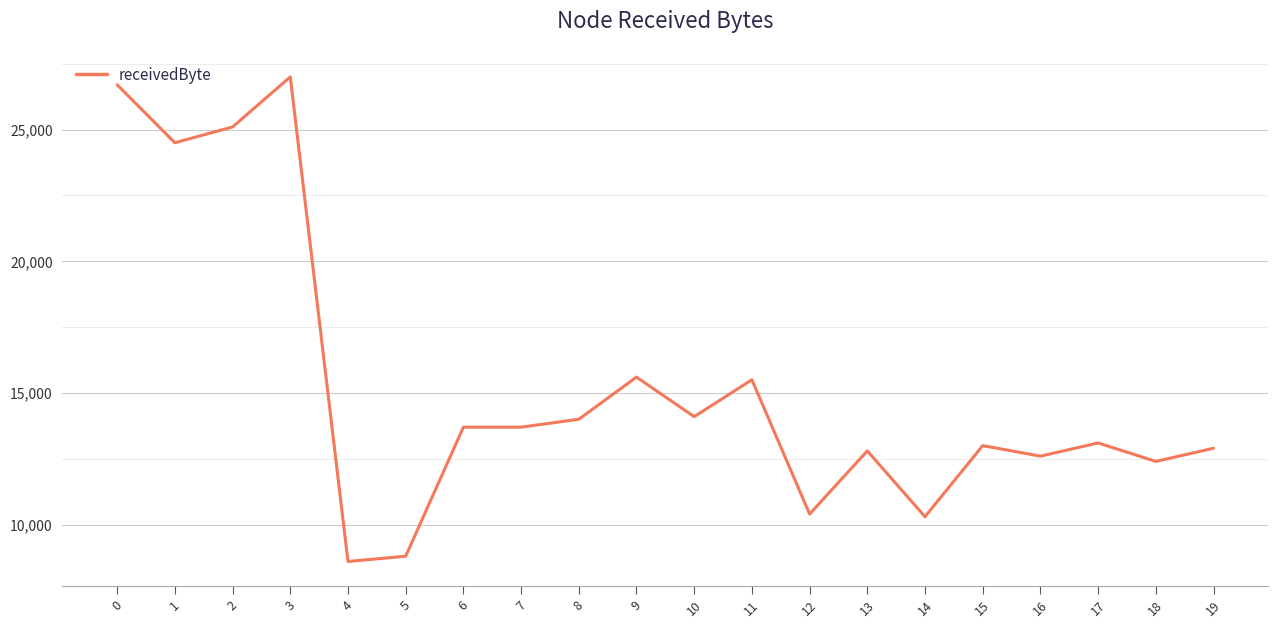

What is the change in value from 9 to 11?

-100